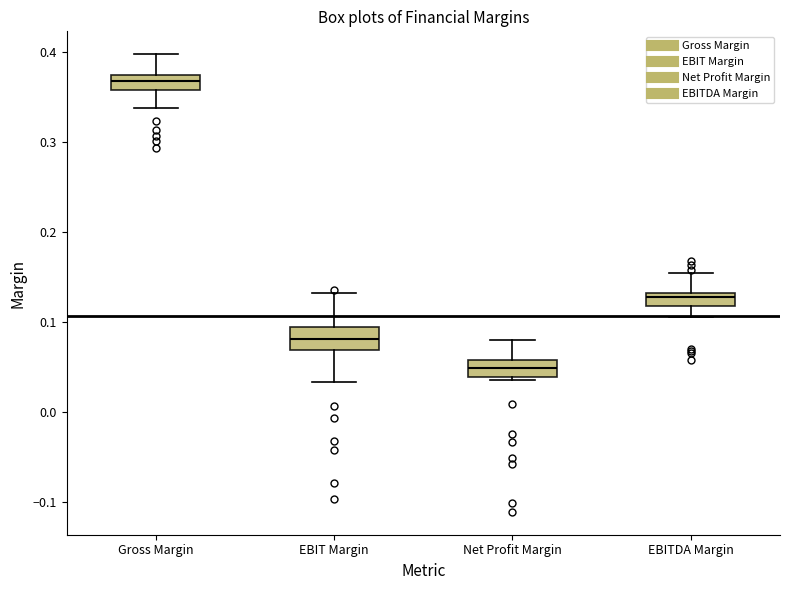

Reading left to right, read every box against the y-axis: the position of its median line, the range the box covers, and the ends of its whiskers. The values are not printed on the chart, so give them approximately, as read against the axis.

Gross Margin: median 0.37 (inside the box), box 0.36 to 0.37, whiskers 0.34 to 0.40
EBIT Margin: median 0.08, box 0.07 to 0.09, whiskers 0.03 to 0.13
Net Profit Margin: median 0.05, box 0.04 to 0.06, whiskers 0.04 to 0.08
EBITDA Margin: median 0.13 (just below the box's upper edge), box 0.12 to 0.13, whiskers 0.11 to 0.15